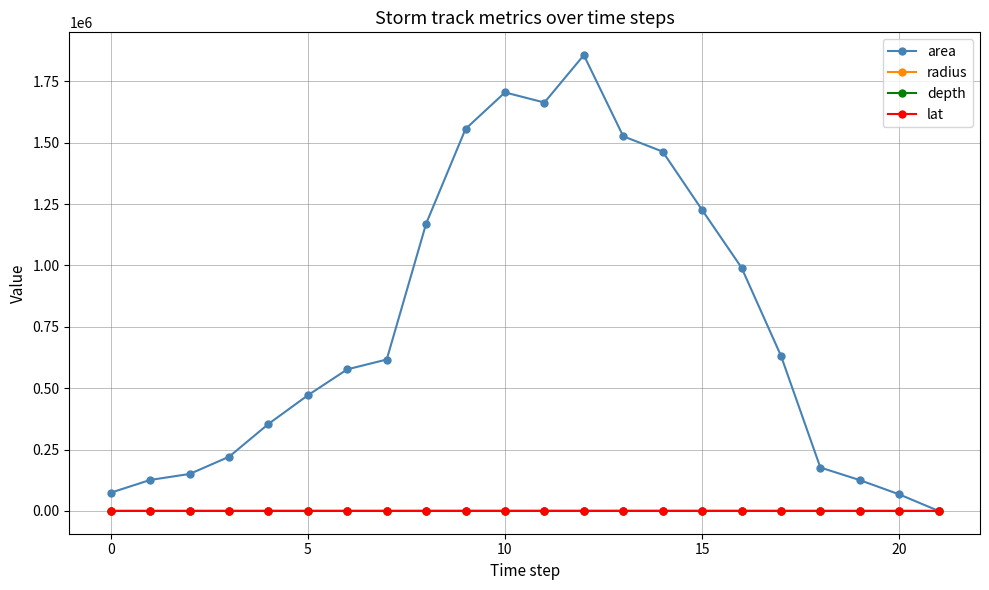

How many values in the area series are below 616875?

11